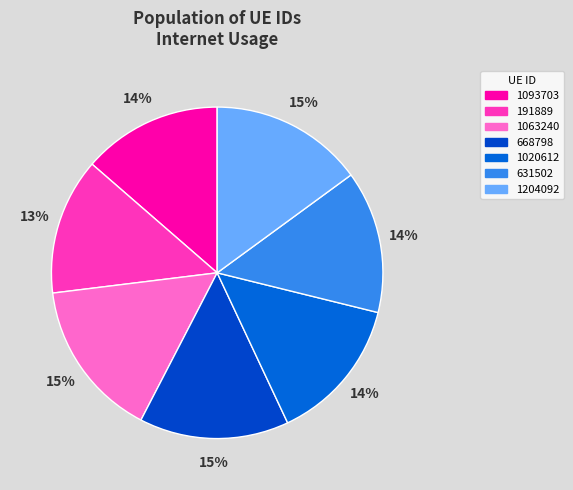

How many segments does this pie chart have?

7